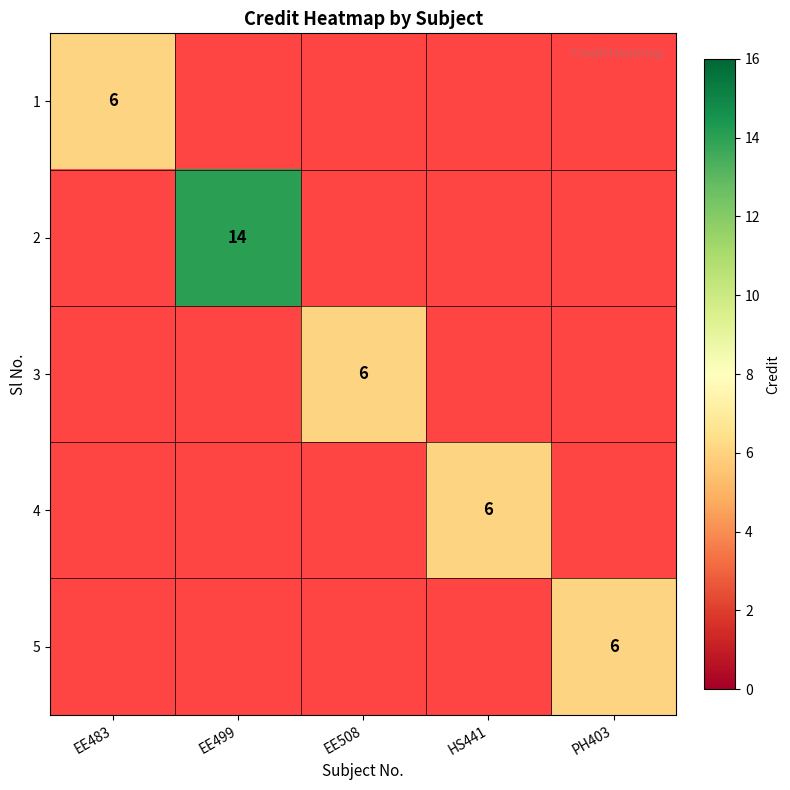

The 4 series shows 3 at HS441. True or false?

False